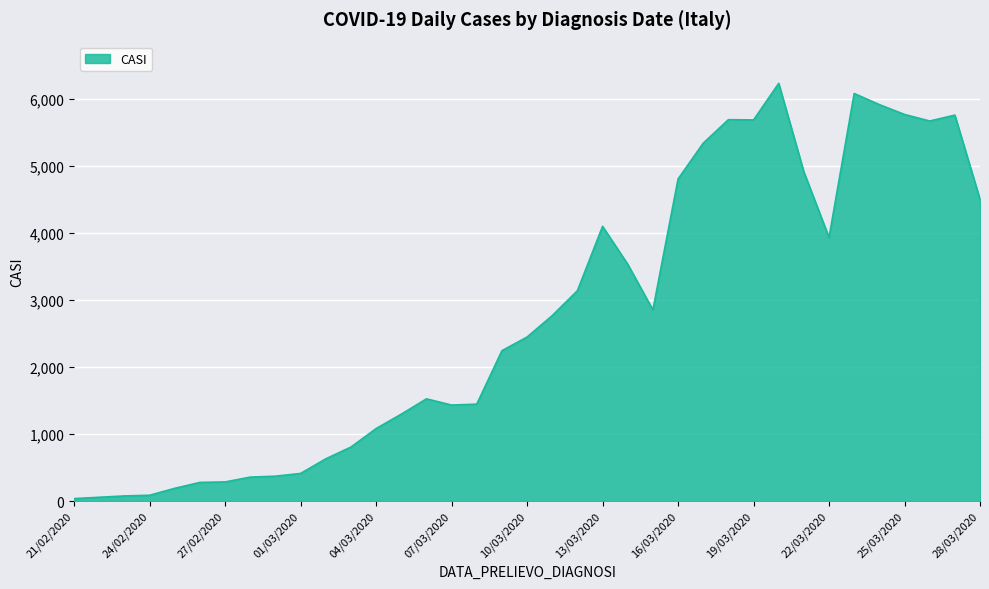

What is the greatest value displayed?

6237